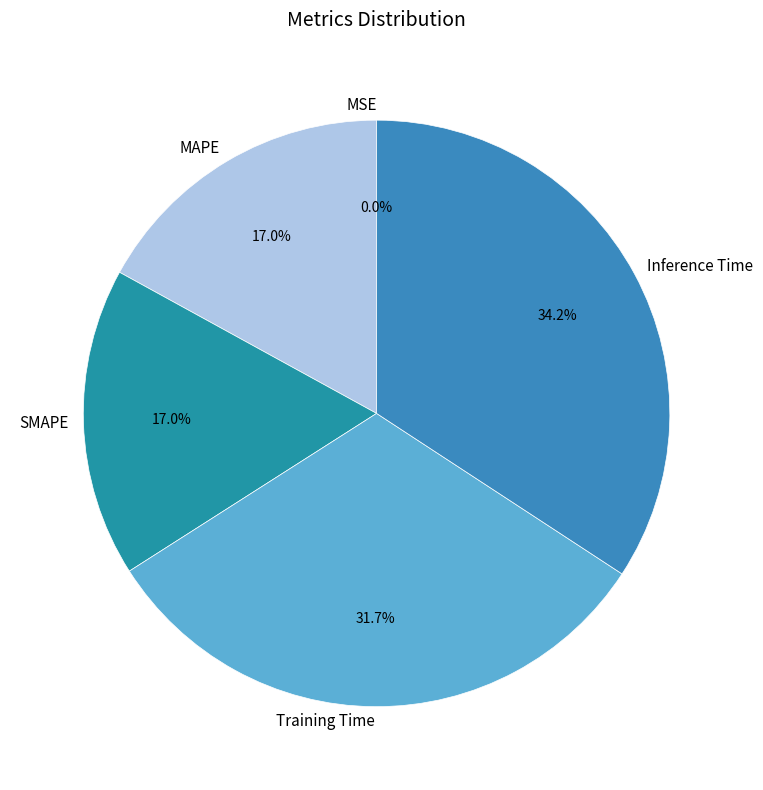

Does Training Time represent more than half of the total?

No